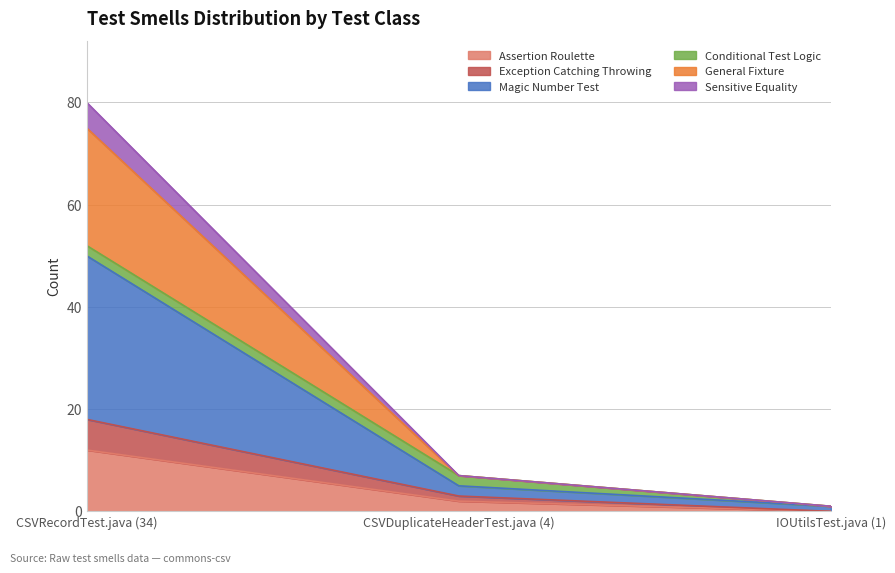

How many values in the Assertion Roulette series are below 2?

1